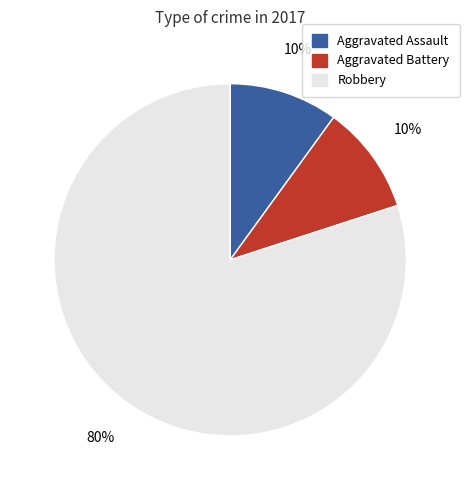

To the nearest percent, what percentage of the pie is Aggravated Assault?

10%